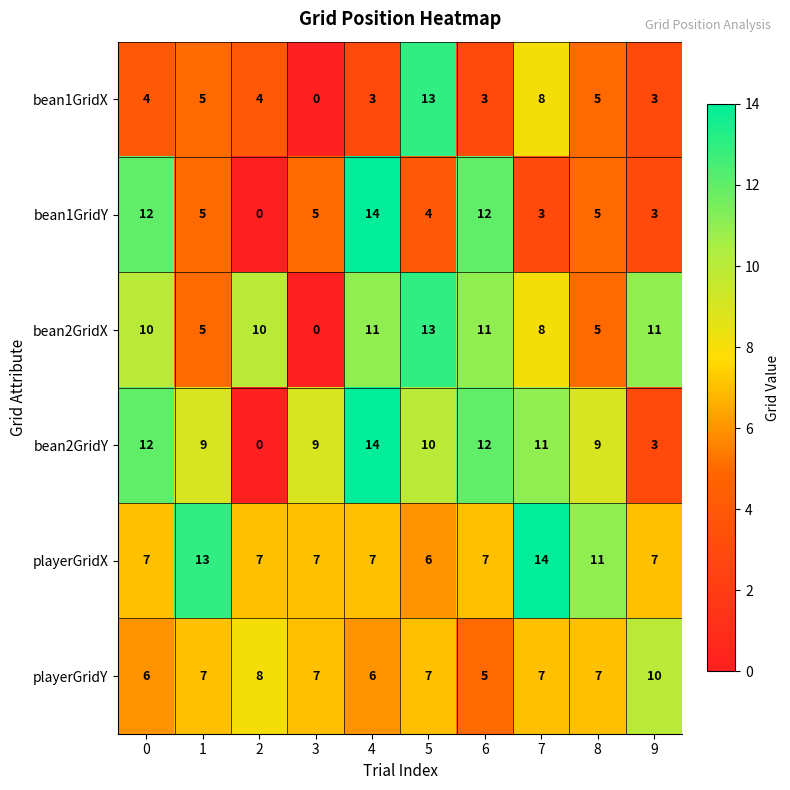

The playerGridY series shows 7 at 1. True or false?

True